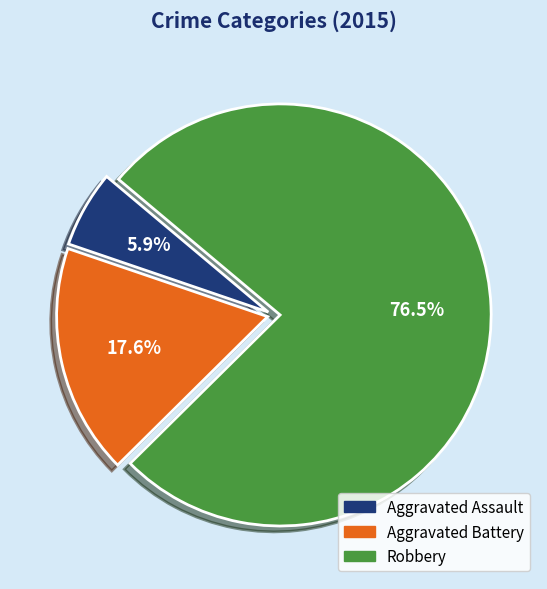

Rank the categories by value from lowest to highest.

Aggravated Assault, Aggravated Battery, Robbery